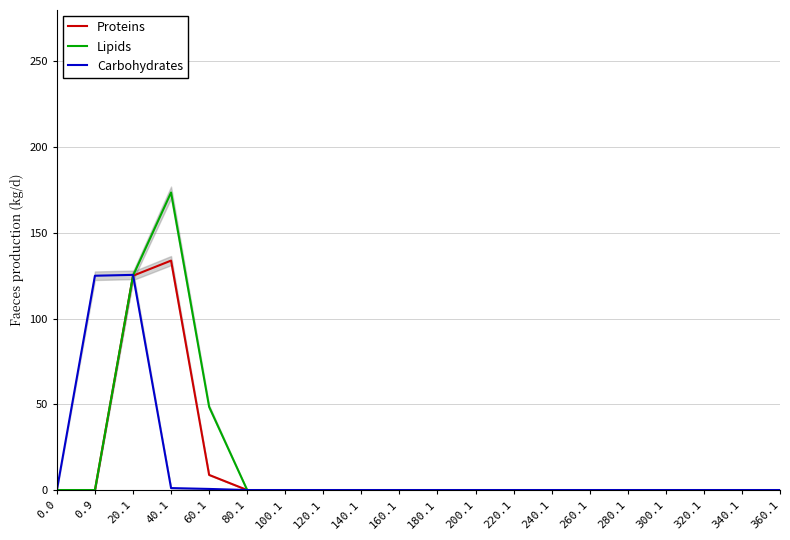

True or false: Lipids and Proteins intersect in this chart.

False